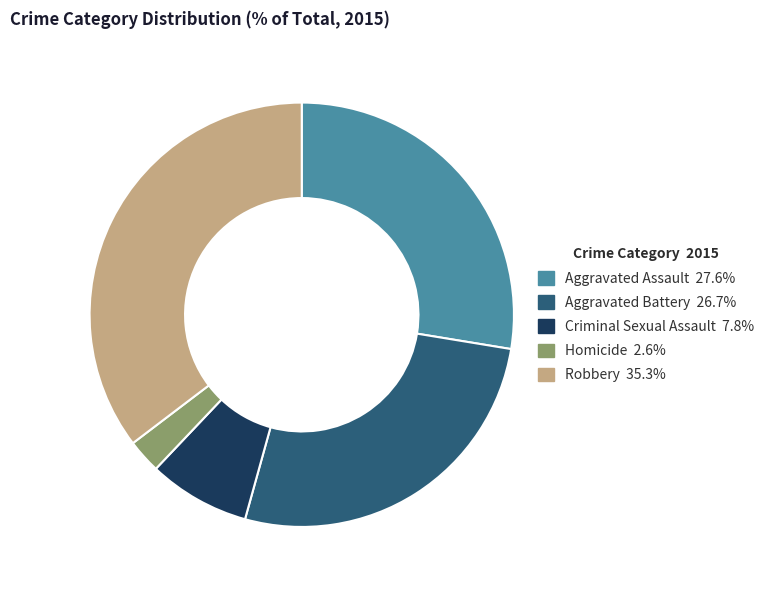

The Aggravated Battery slice represents 27% of the pie. True or false?

True